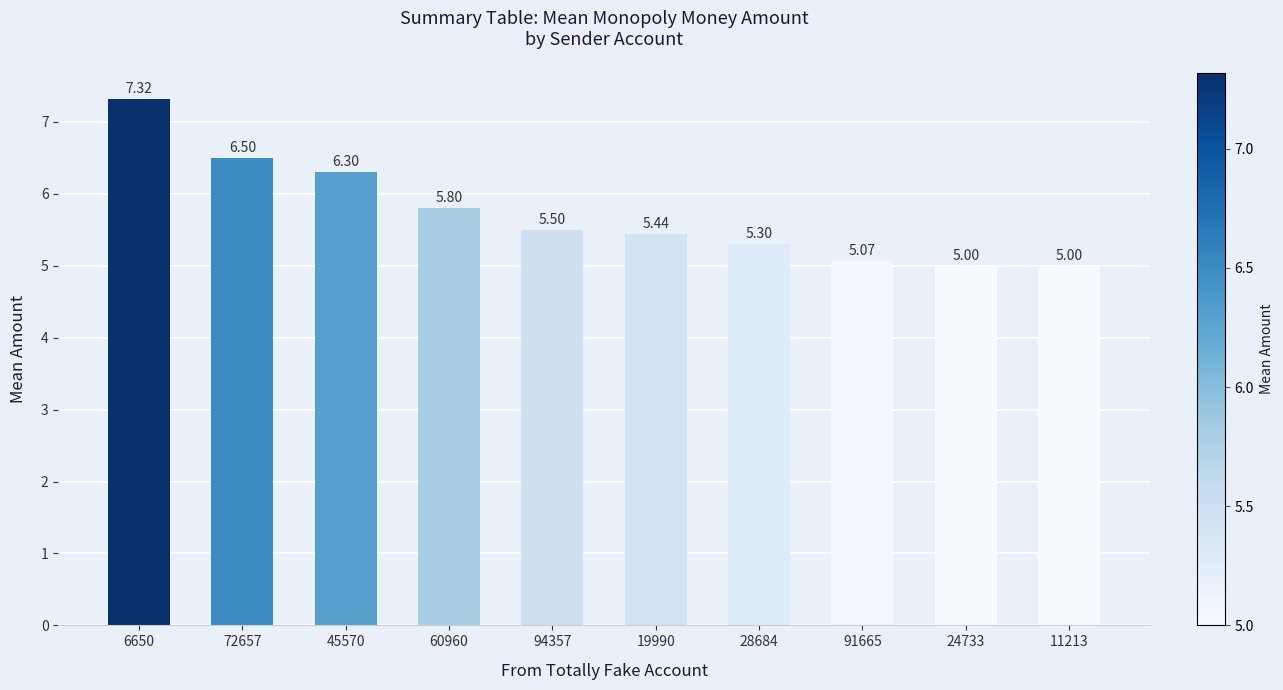

What is the ratio of the value at 91665 to the value at 11213?

1.0